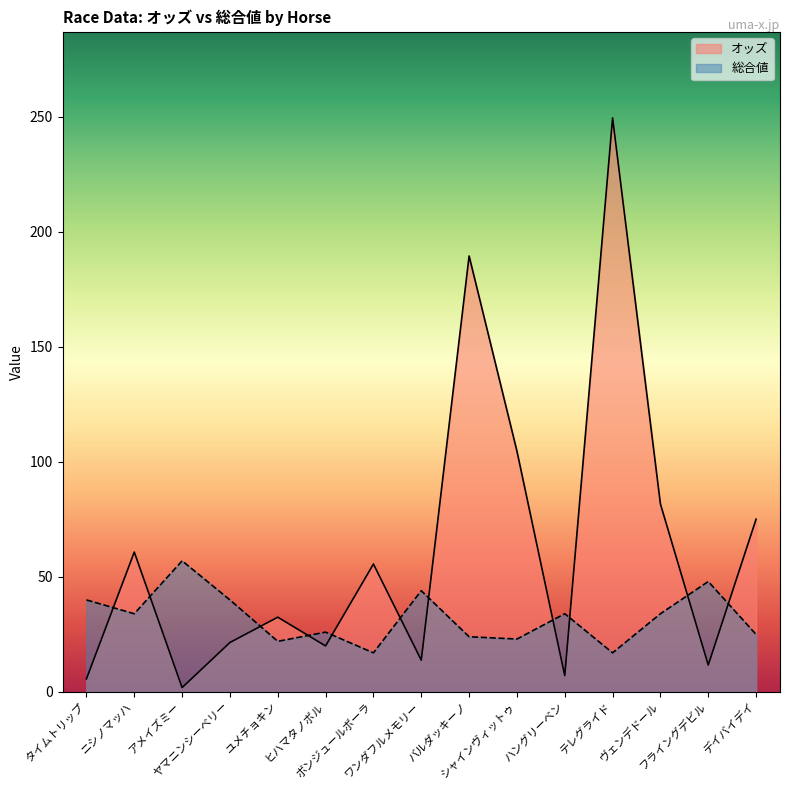

The 総合値 series shows 23.0 at シャインヴィットゥ. True or false?

True